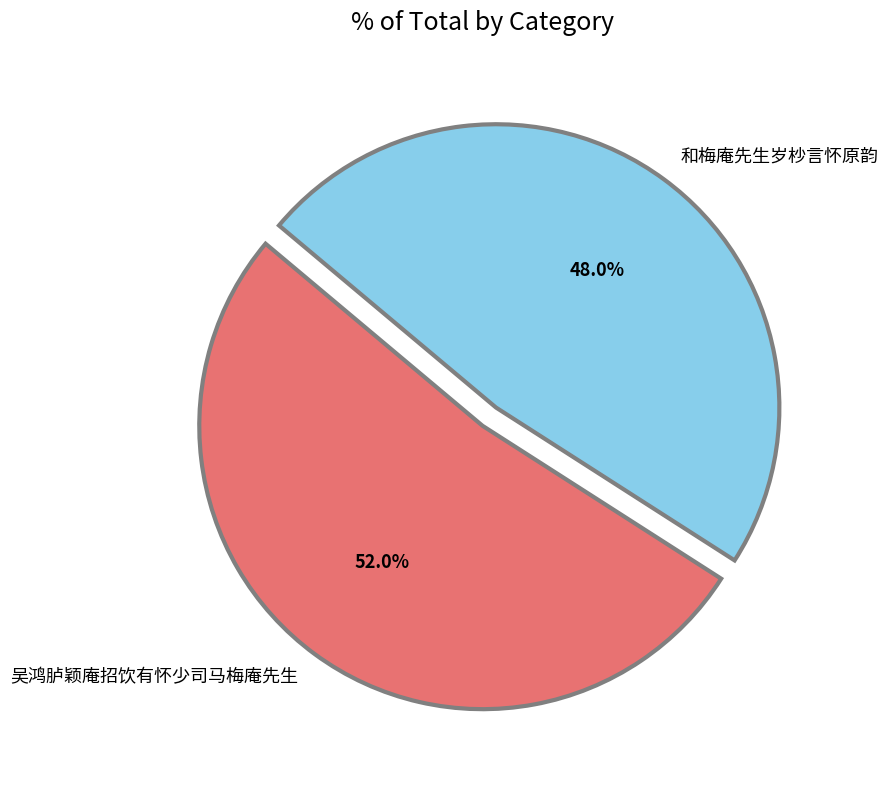

Rank the categories by value from lowest to highest.

和梅庵先生岁杪言怀原韵, 吴鸿胪颖庵招饮有怀少司马梅庵先生